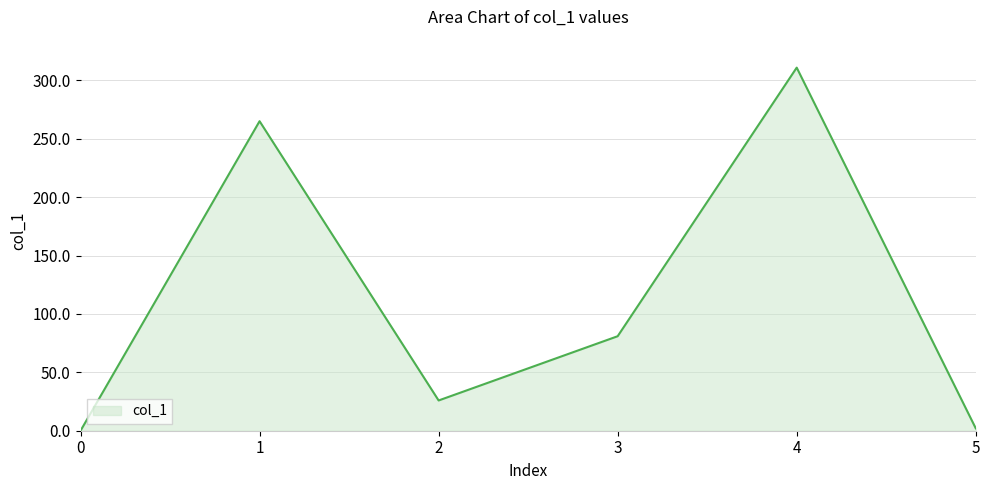

Reading right to left, list all the values displayed in this chart.

2.0	311.0	80.9	25.9	265.1	0.0